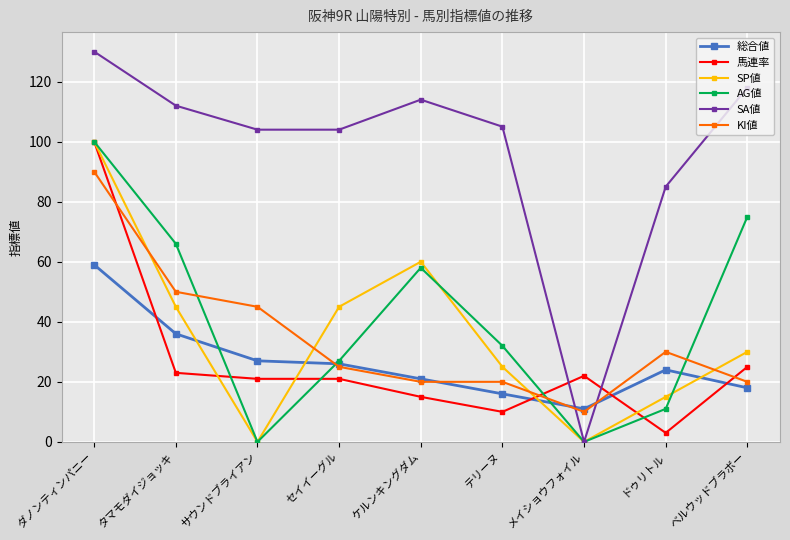

What is the label of the 9th point from the right?

ダノンティンパニー